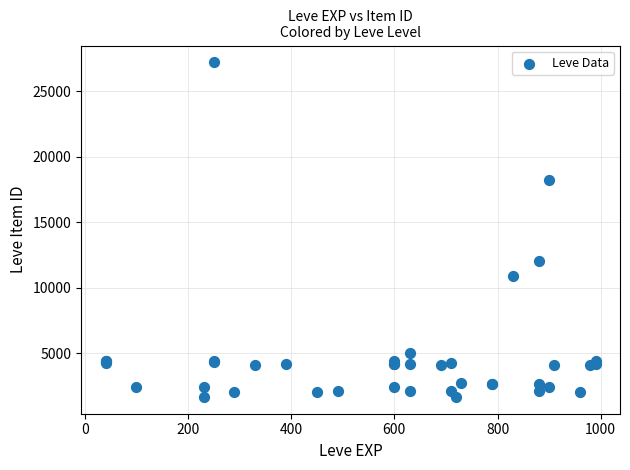

What Y value in the scatter plot is closest to 14448?

12018